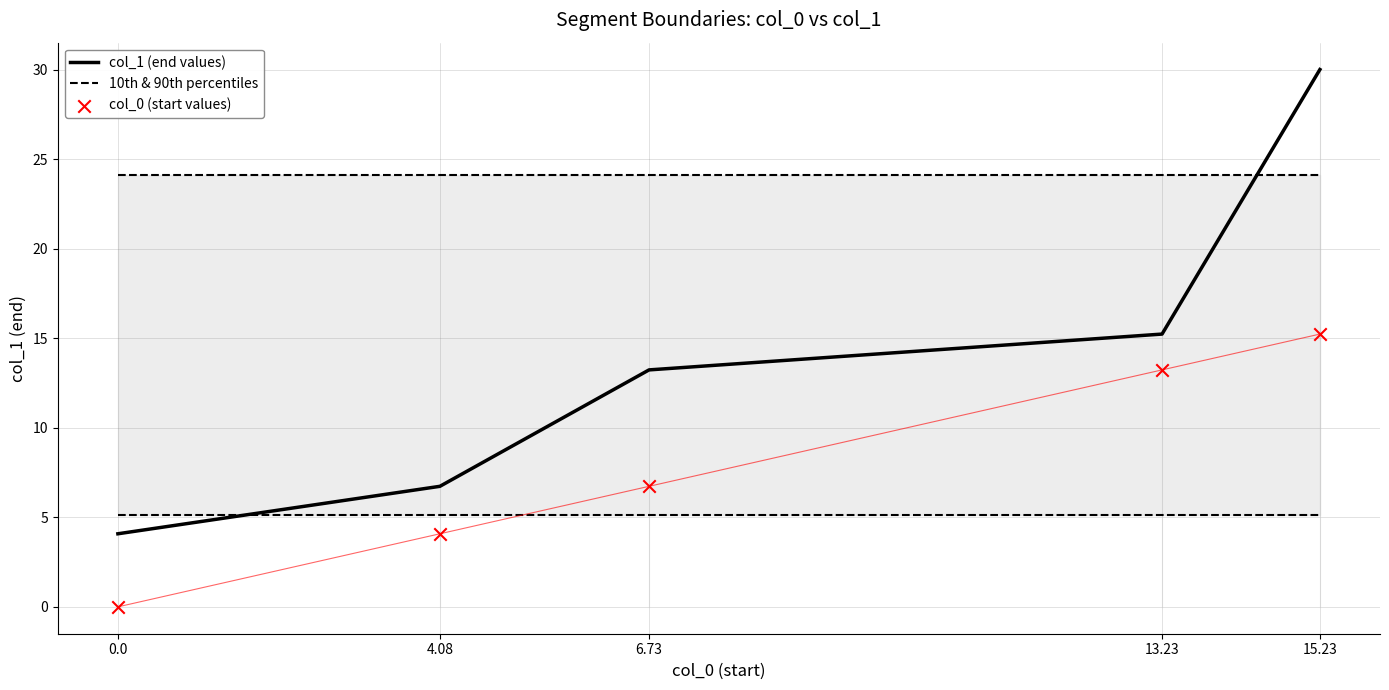

Which series reaches the minimum Y coordinate?

col_0 (start values)